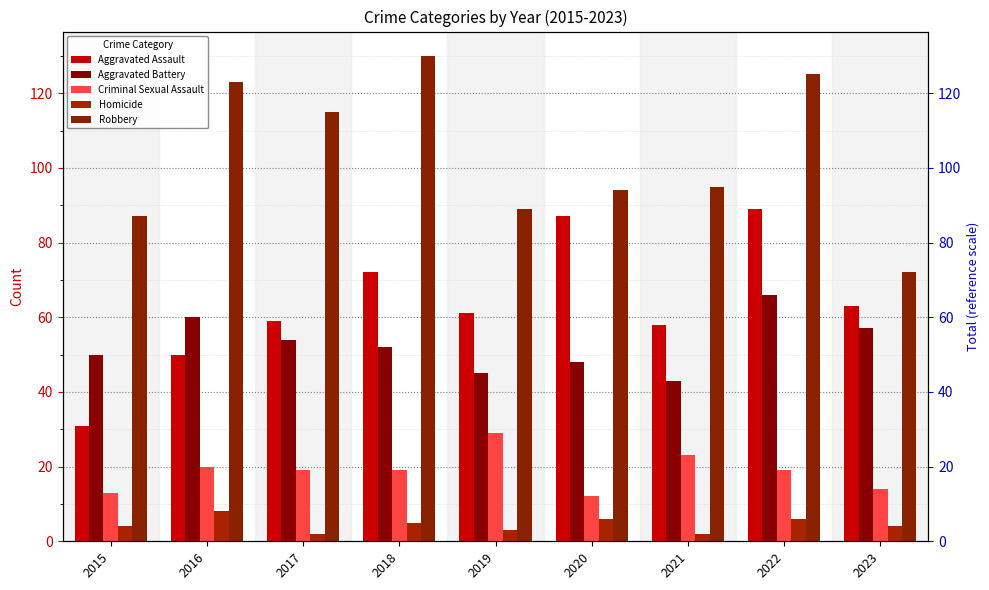

True or false: Robbery has a value of 201 at 2022.

False